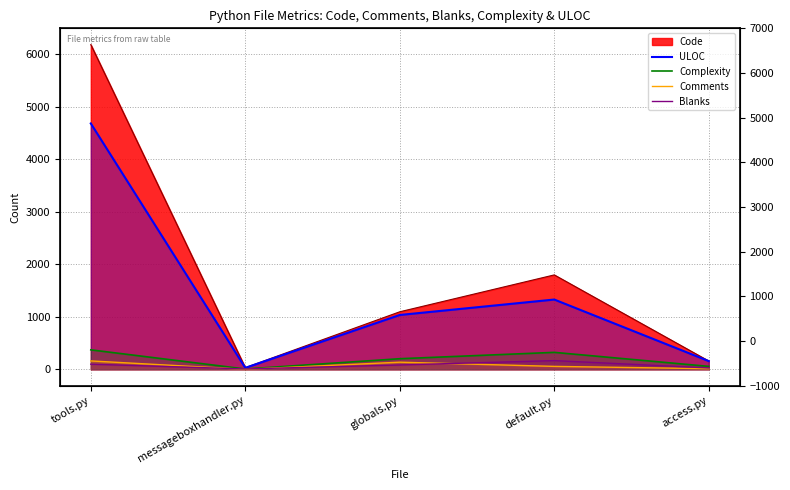

True or false: Complexity and Comments intersect in this chart.

False